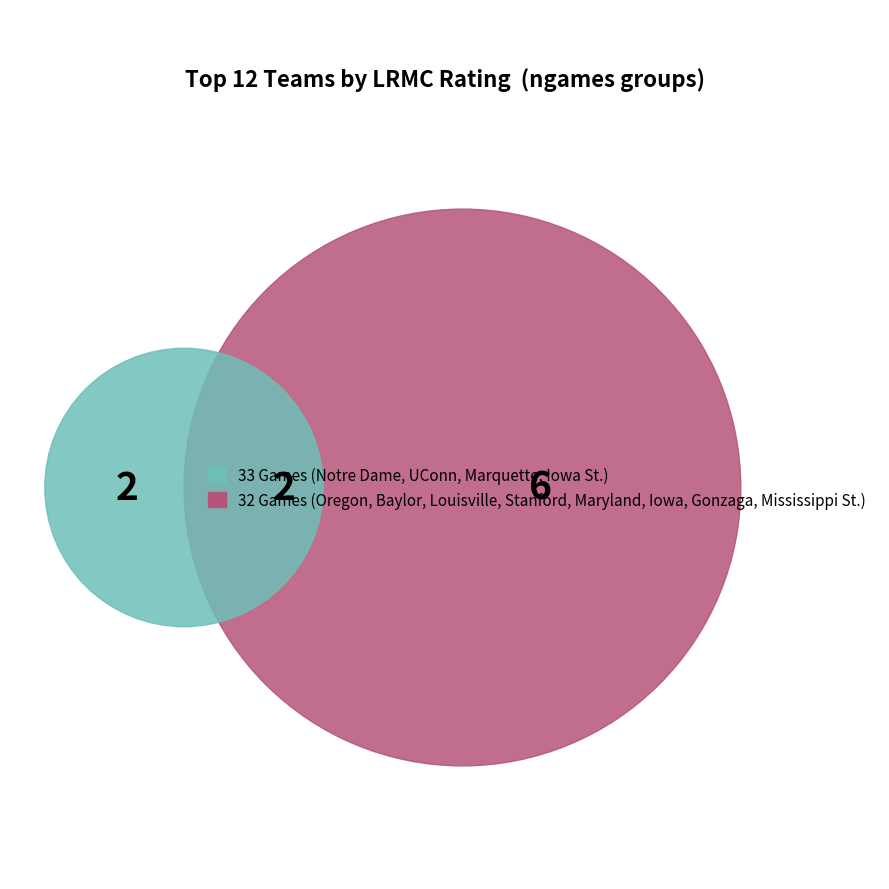

The Marquette slice represents 1% of the pie. True or false?

False